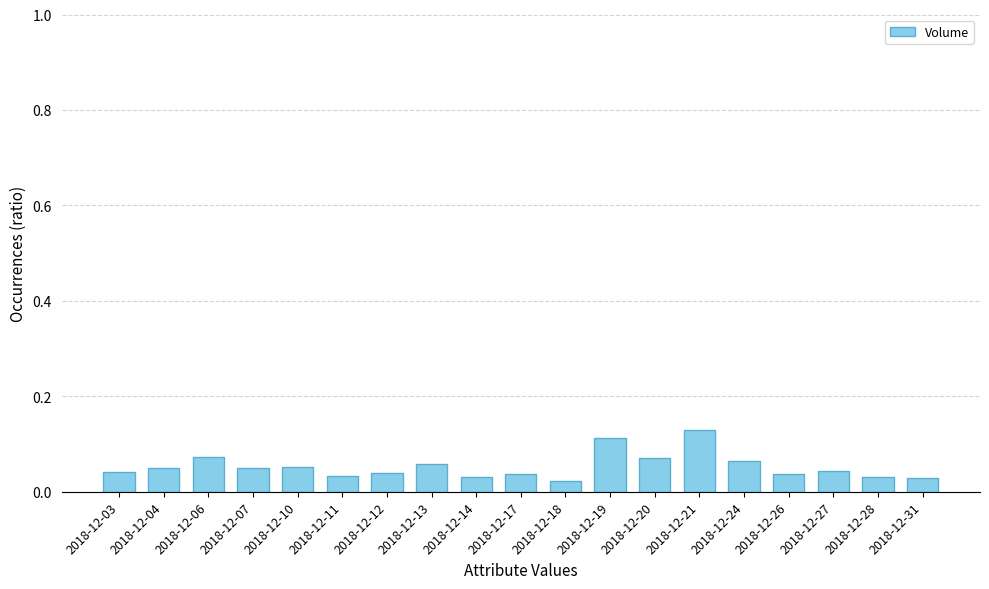

Which has a higher value, 2018-12-10 or 2018-12-17?

2018-12-10